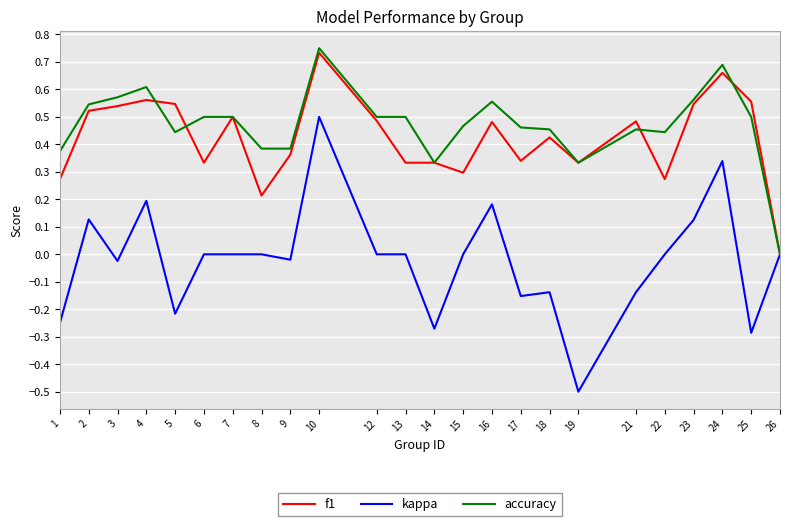

Which label corresponds to the largest value in the chart?

10